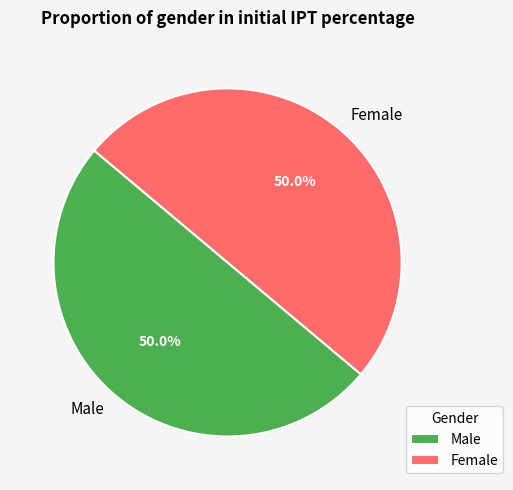

Approximately how many times larger is the value at Female compared to Male?

1.0